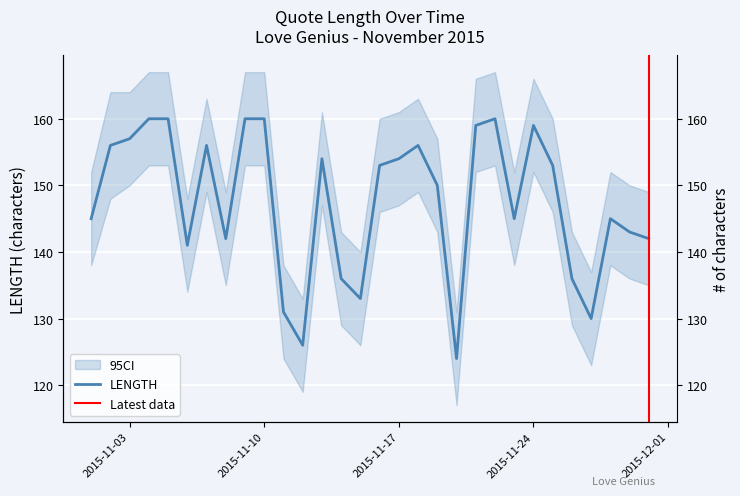

What is the value of the 23rd point from the left?

145